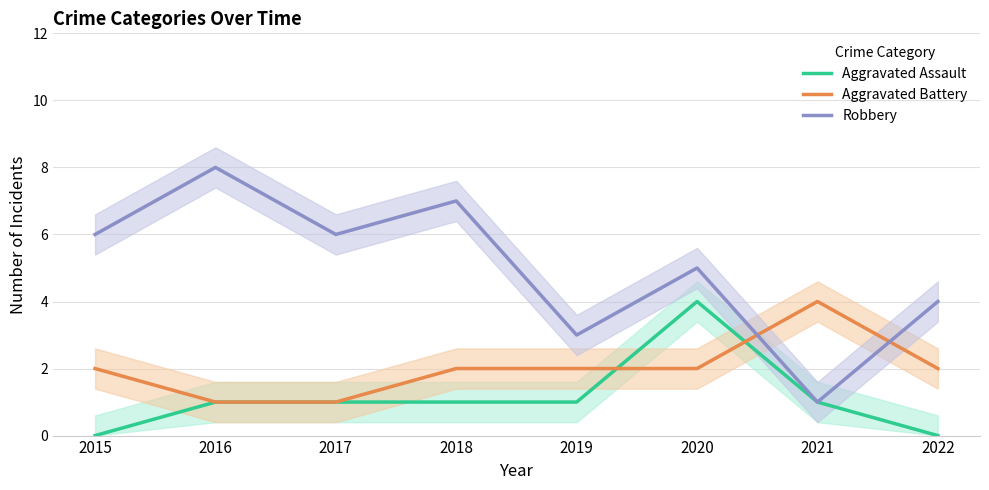

How many categories are shown in the chart?

8